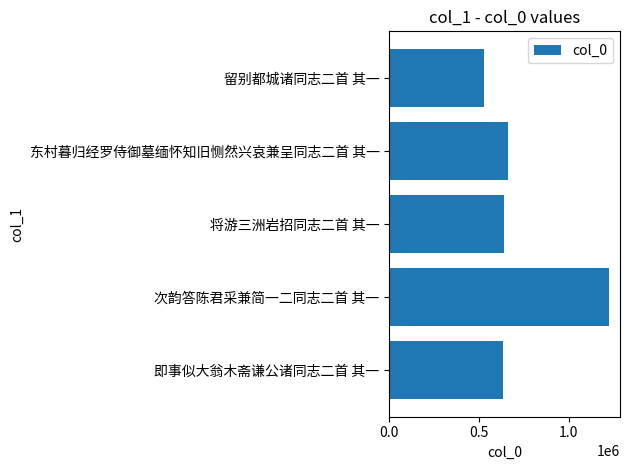

How many series are shown in this chart?

1